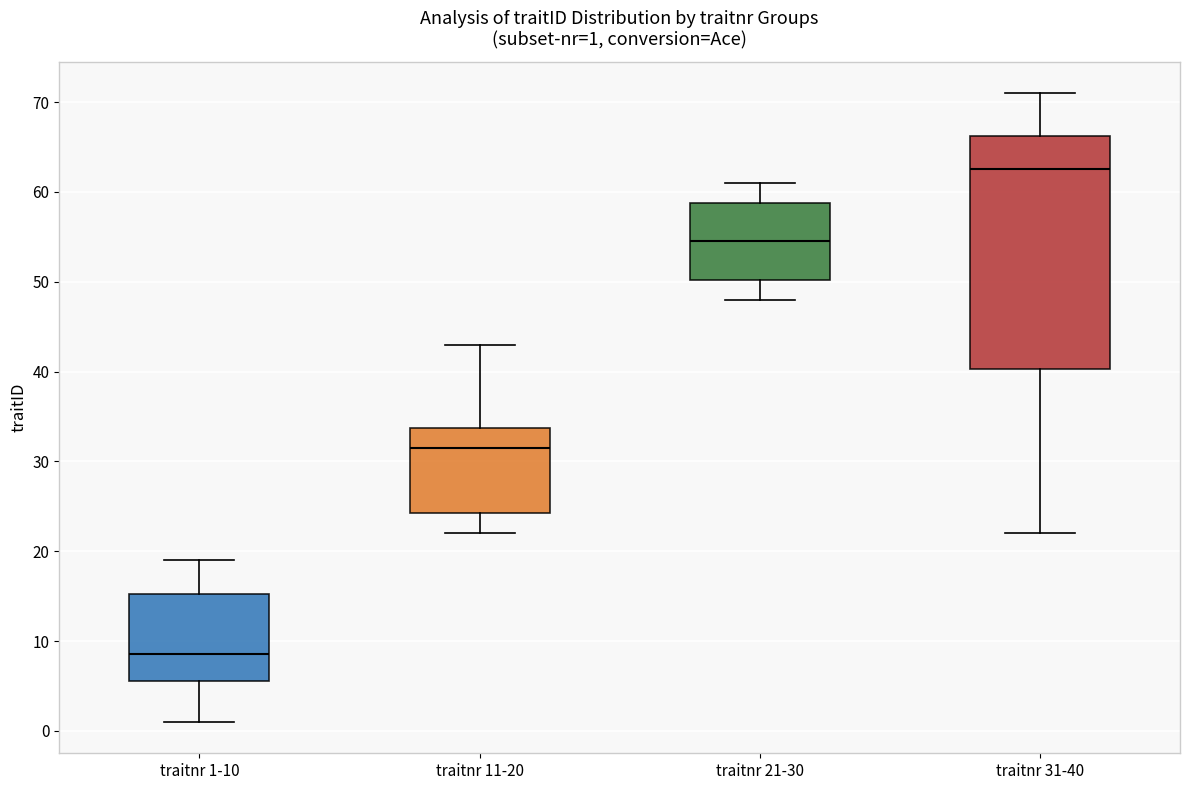

Which box is the tallest, from its lower edge to its upper edge?

traitnr 31-40